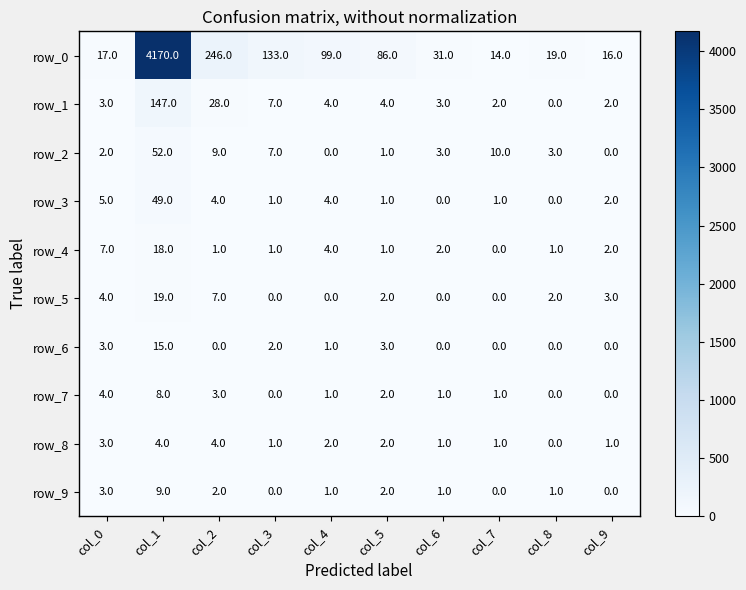

Is the value of row_4 at col_0 greater than the value of row_1 at col_0?

Yes